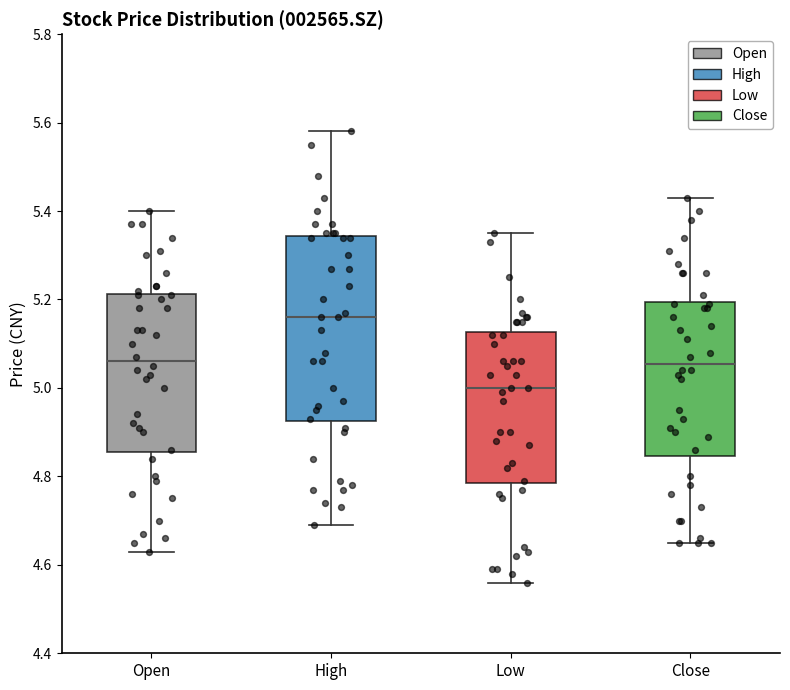

Where does the median line of the box for Open sit on the y-axis? The values are not printed on the chart, so give them approximately, as read against the axis.

5.06